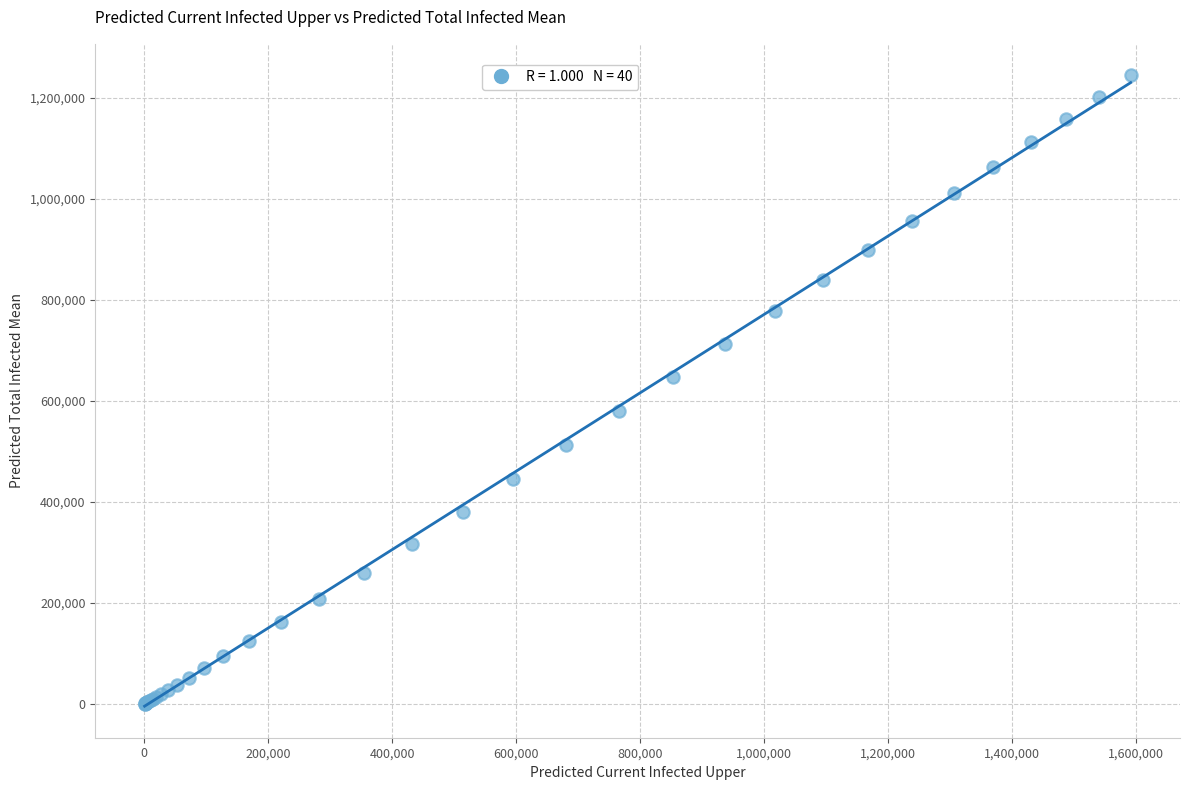

What Y value in the scatter plot is closest to 622344?

646870